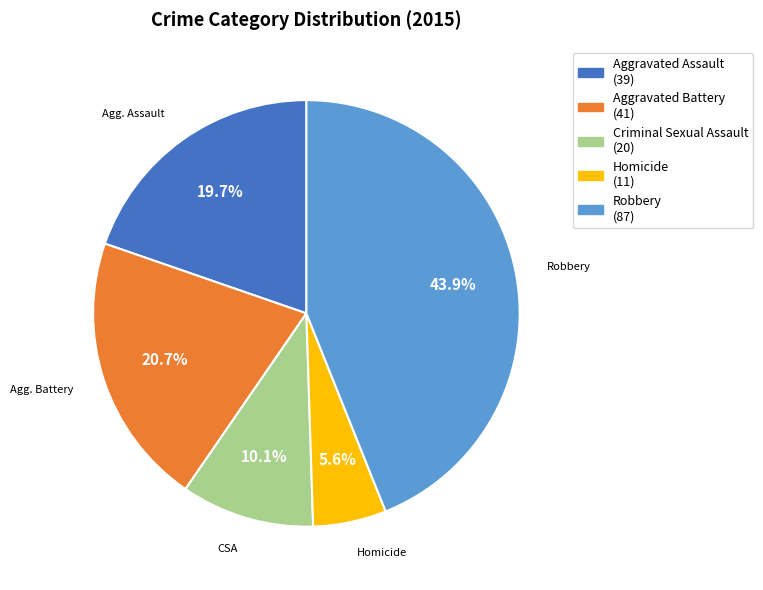

True or false: Aggravated Assault accounts for 20% of the total.

True